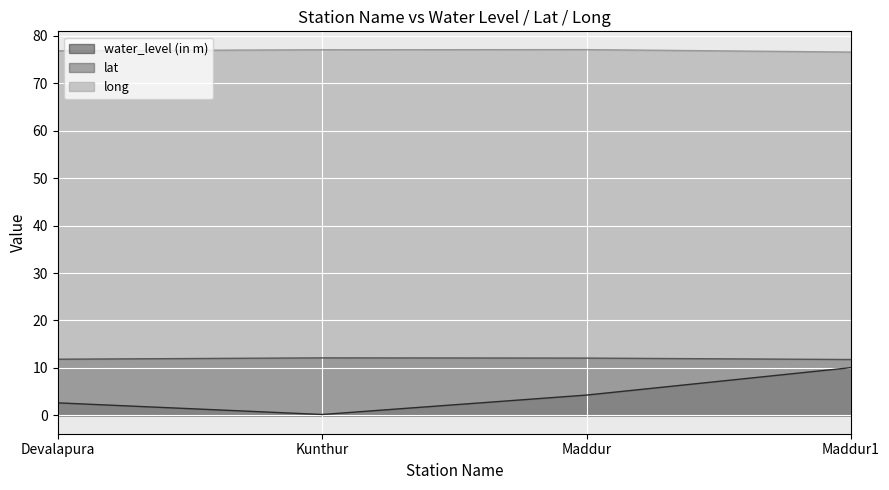

What is the difference between the second highest and second lowest values in the long series?

0.2